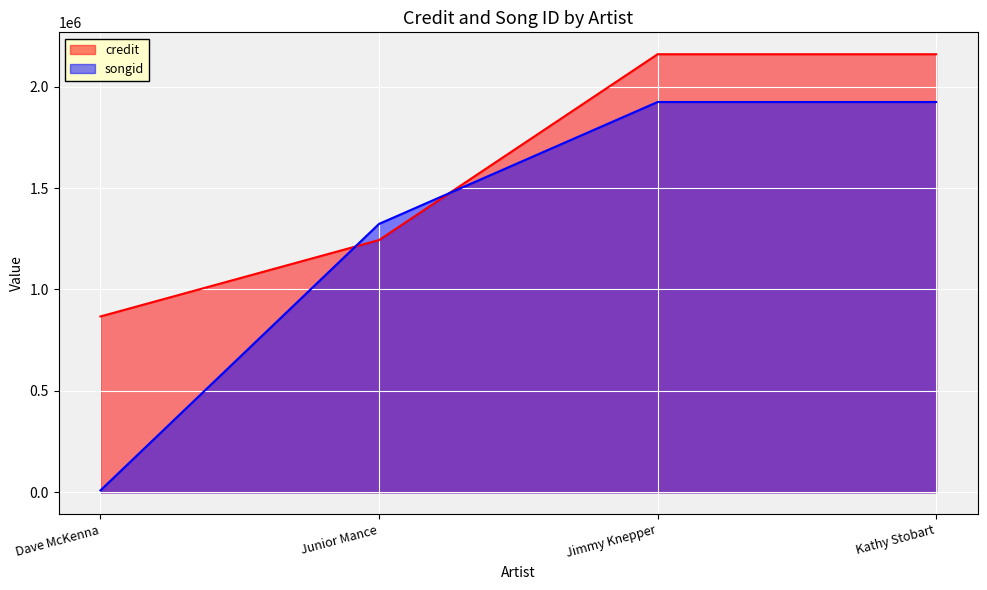

What is the spread (max minus min) of values at Junior Mance?

79600